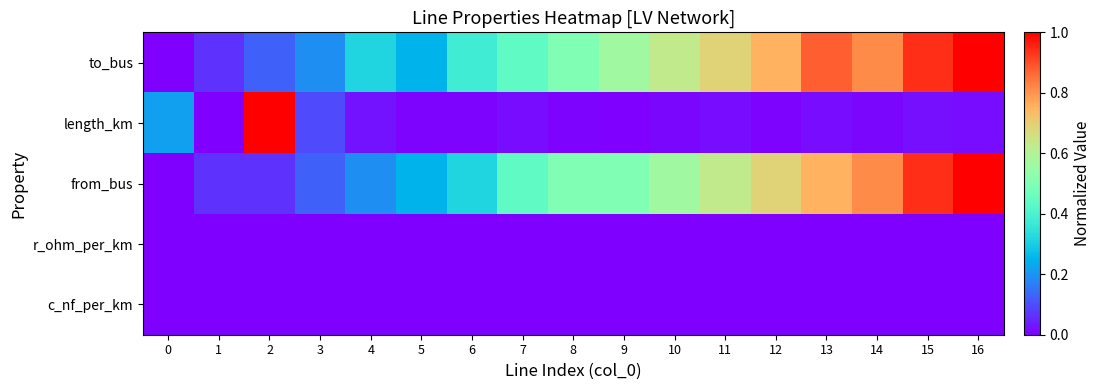

Which has a higher value, 16 or 13?

16